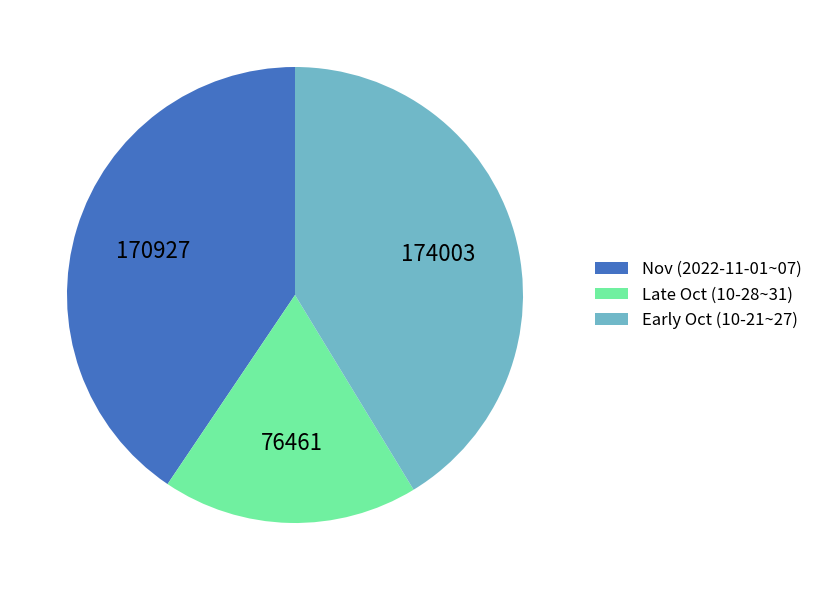

Does any single category account for the majority?

No